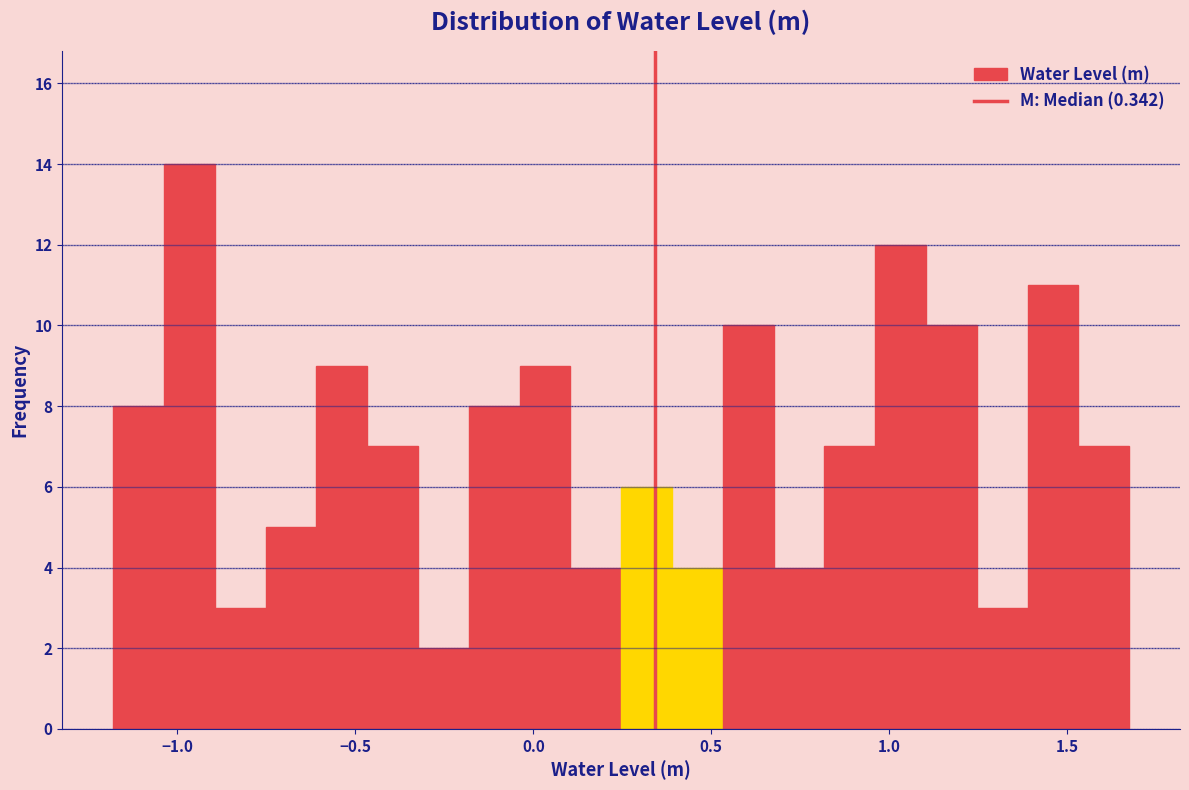

Around what value on the x-axis is the tallest bar? Give the approximate position of its centre, as read against the axis.

-0.95